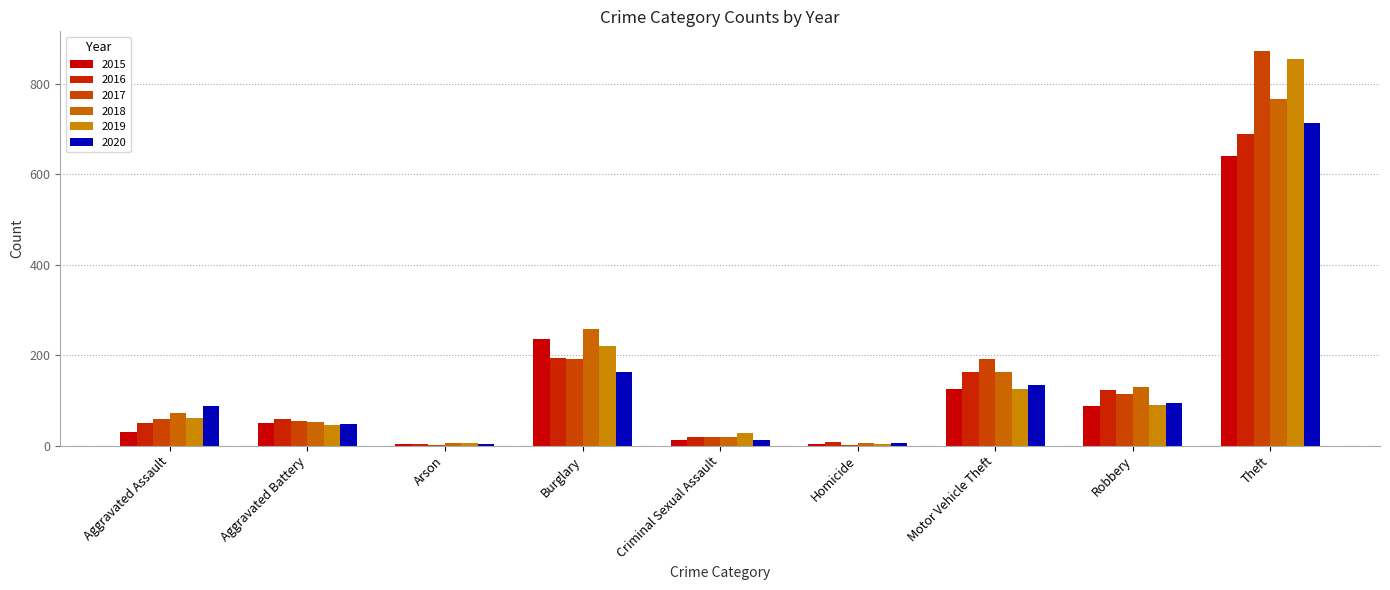

At Robbery, list the series in order from largest to smallest.

2018, 2016, 2017, 2020, 2019, 2015